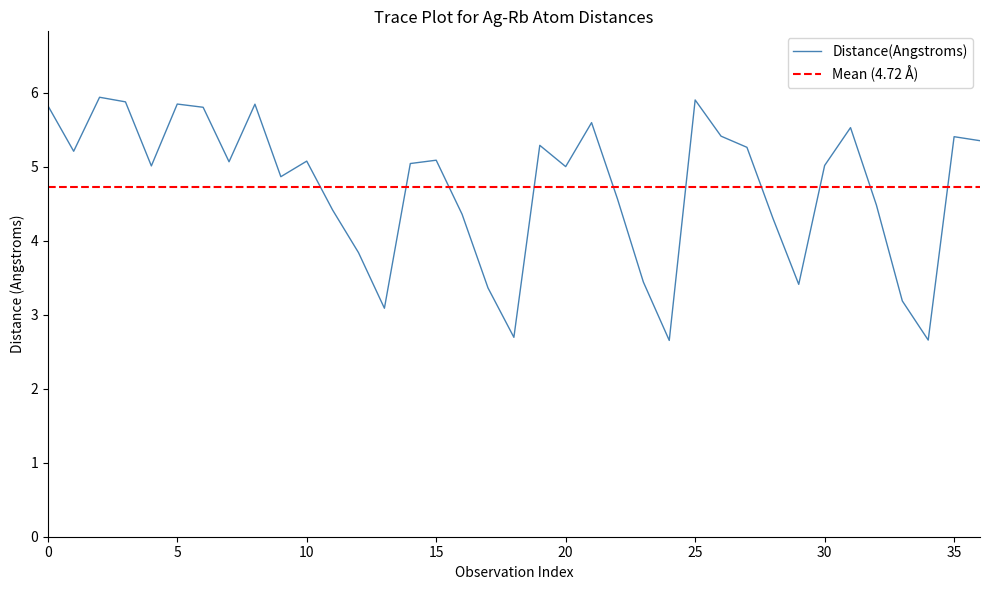

The Distance(Angstroms) series shows 9.5 at 0. True or false?

False